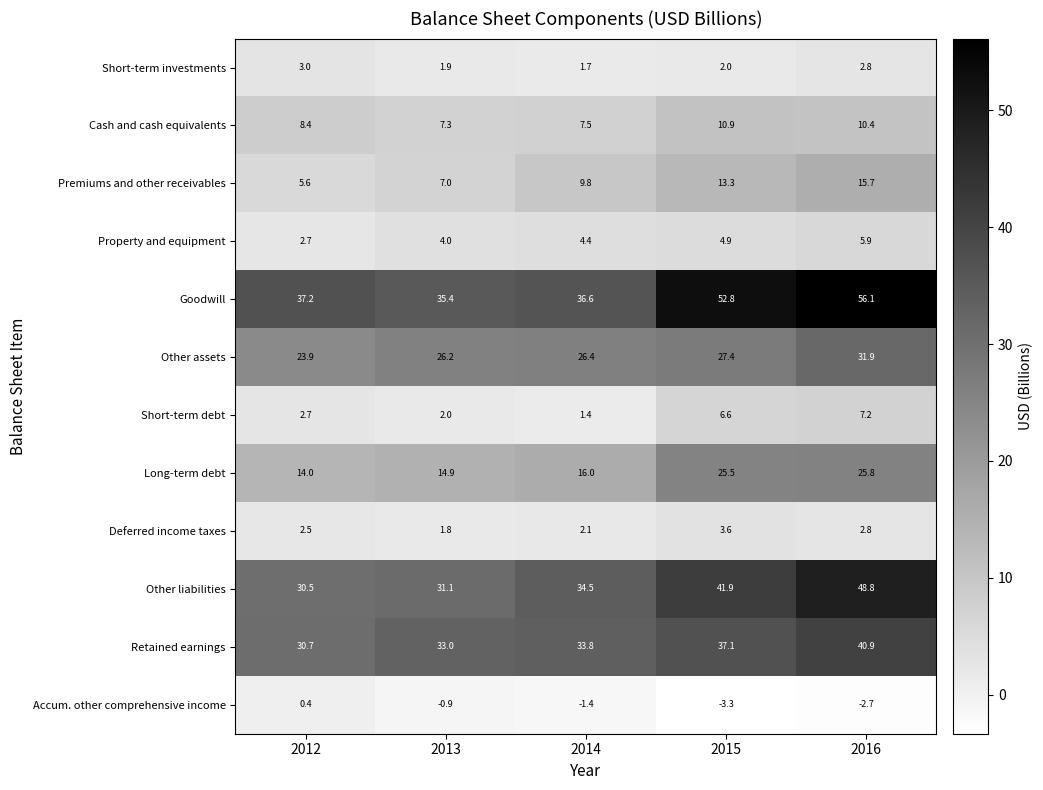

Which label corresponds to the smallest value in the chart?

2015